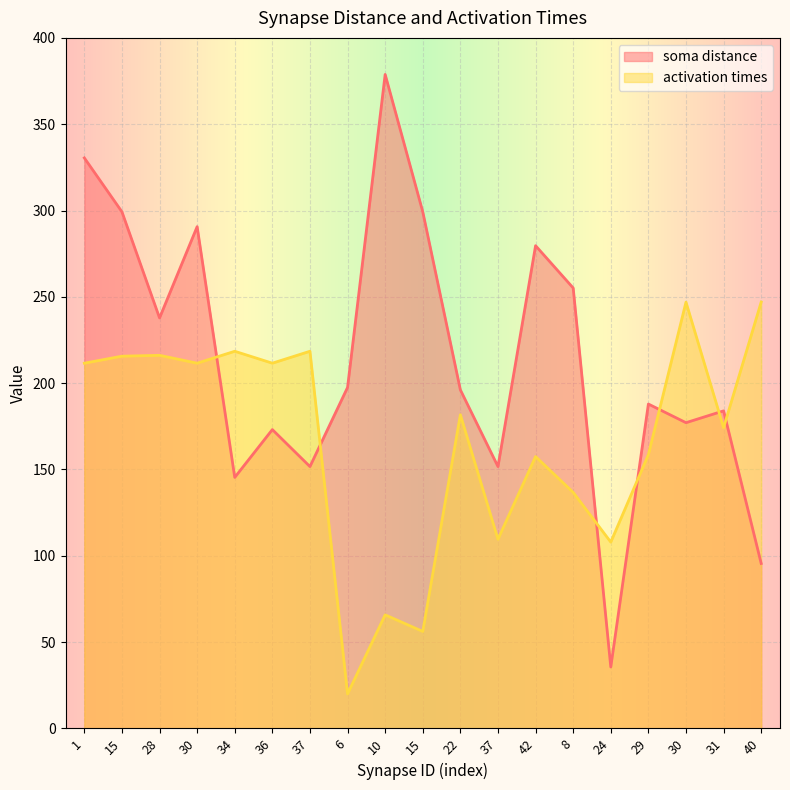

True or false: soma distance and activation times cross at least once.

True